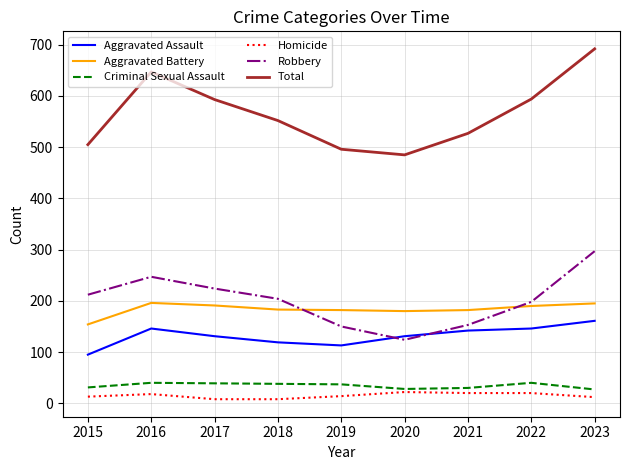

Which series has the largest total across all categories?

Total